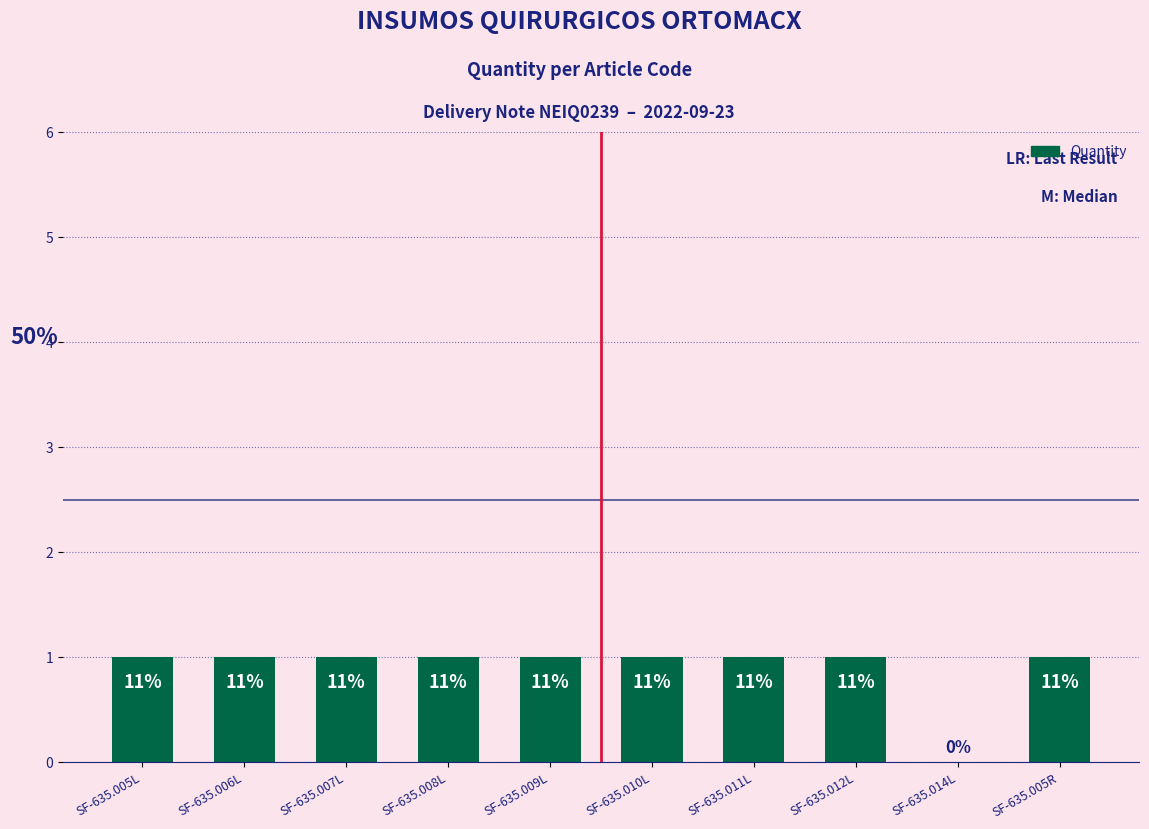

True or false: the data shows 1 at SF-635.006L.

False